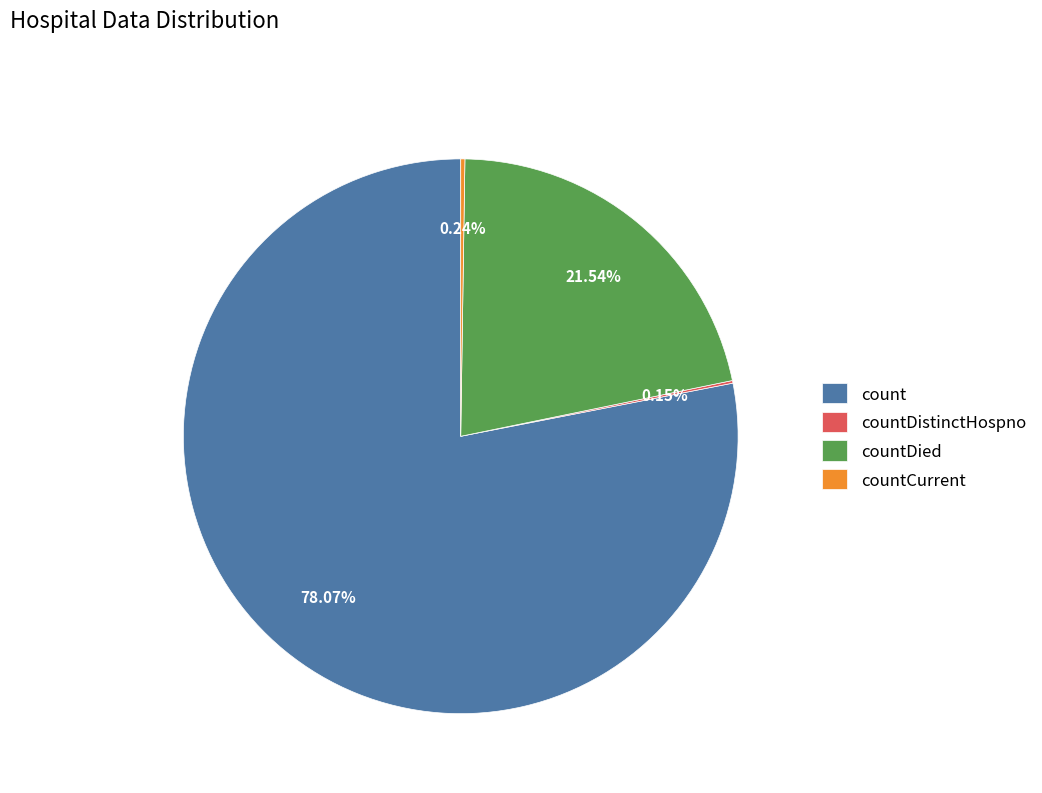

What is the majority slice?

count